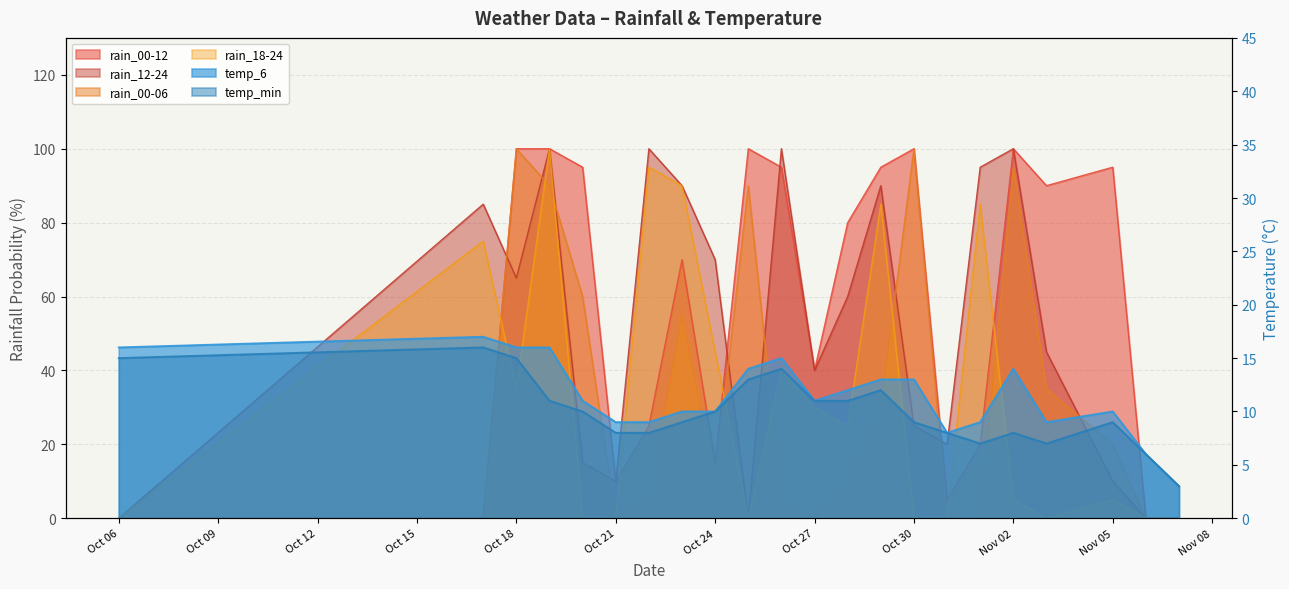

At 2023-10-20, list the series in order from largest to smallest.

rain_00-12, rain_00-06, rain_12-24, temp_6, temp_min, rain_18-24